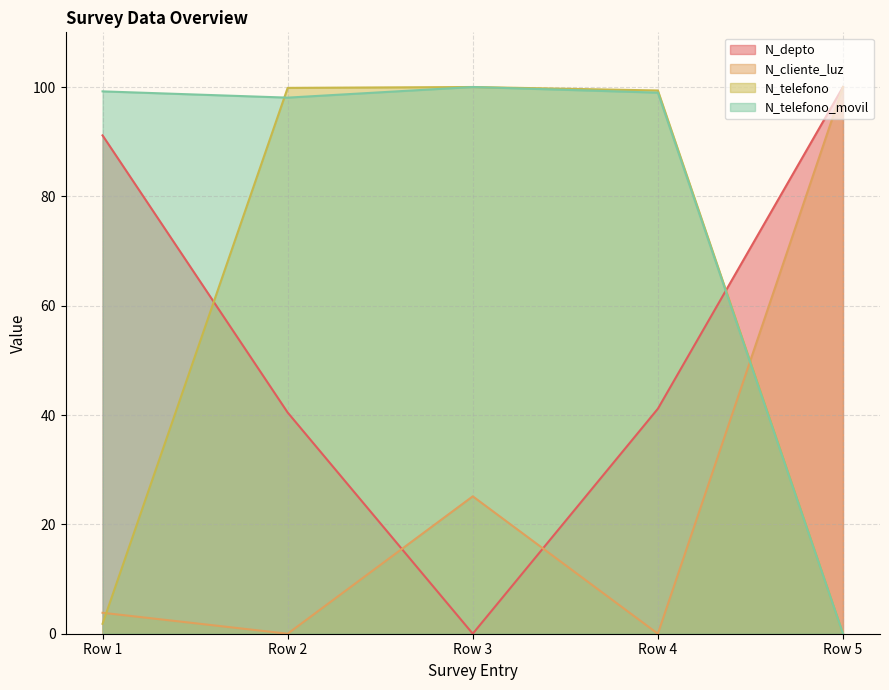

After their last crossing, which series has the higher values: N_depto or N_telefono_movil?

N_depto